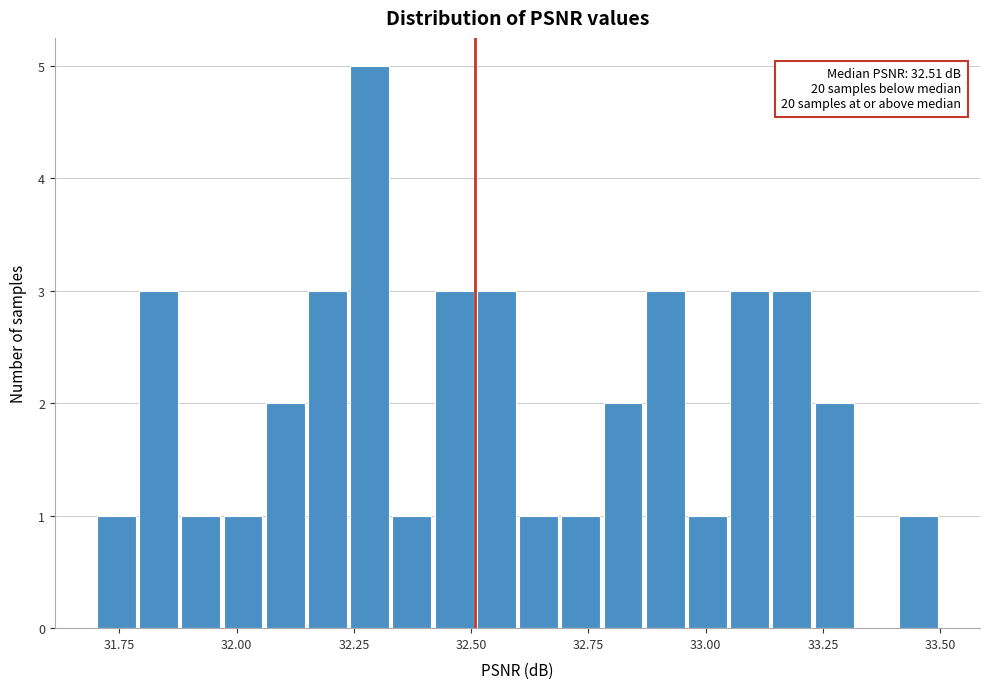

Read against the x-axis, roughly where is the centre of the tallest bar?

32.30